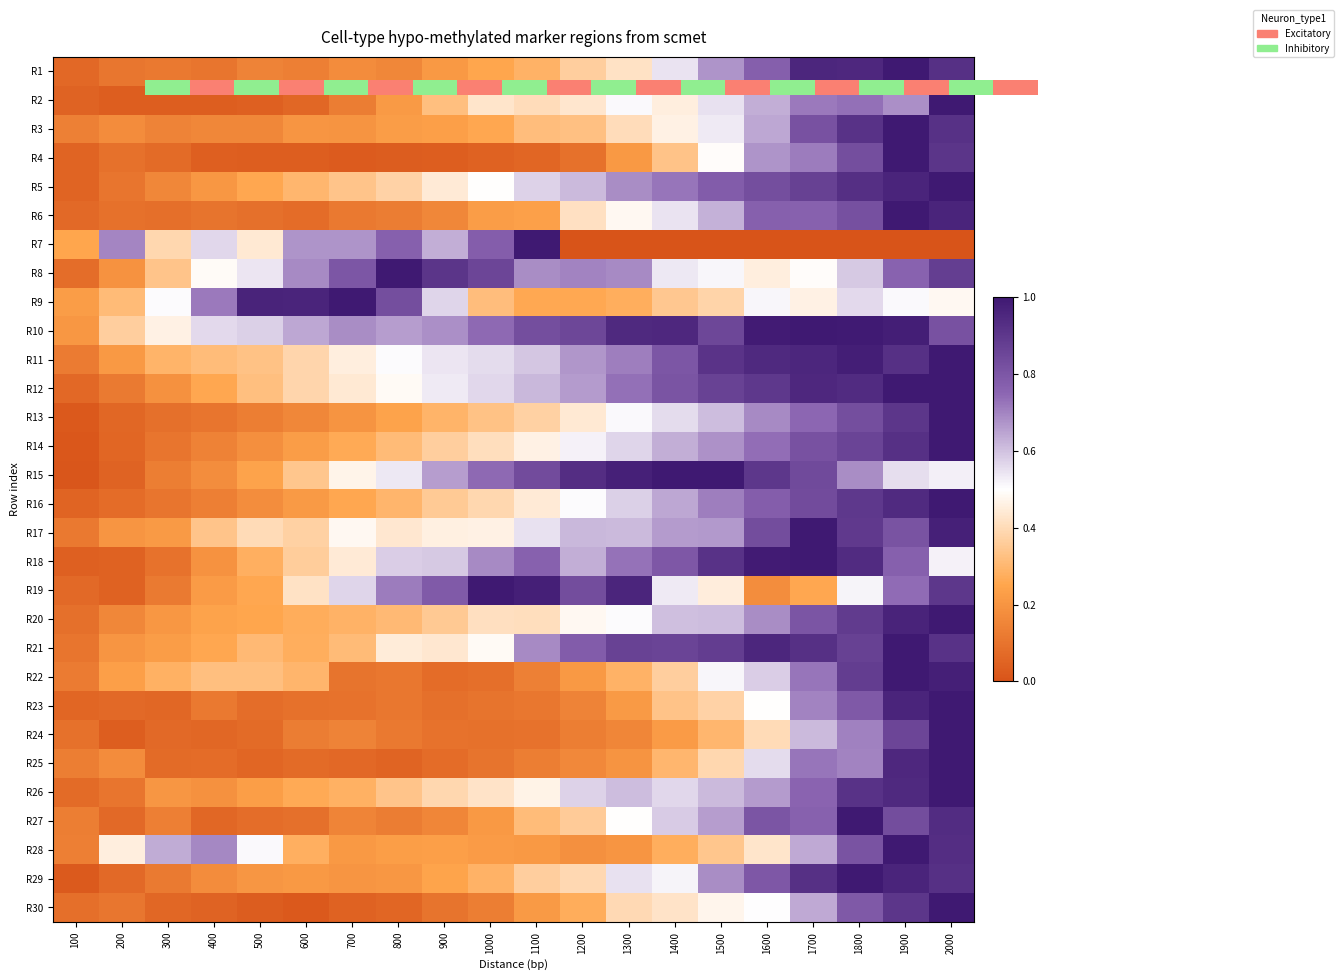

At which category is the sum across all series the highest?

2000